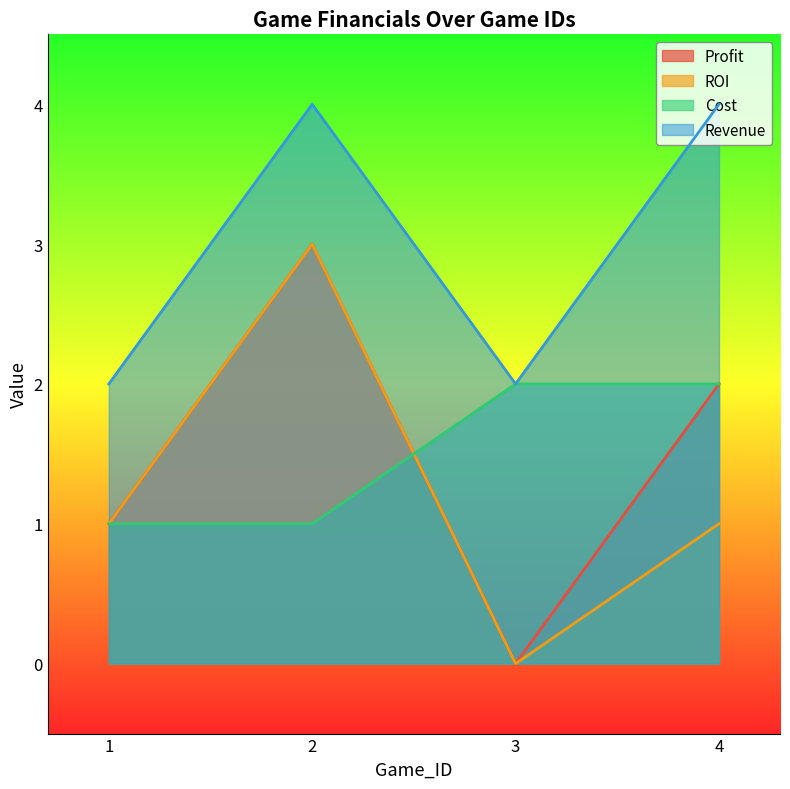

What is the approximate value of Profit at 4?

2